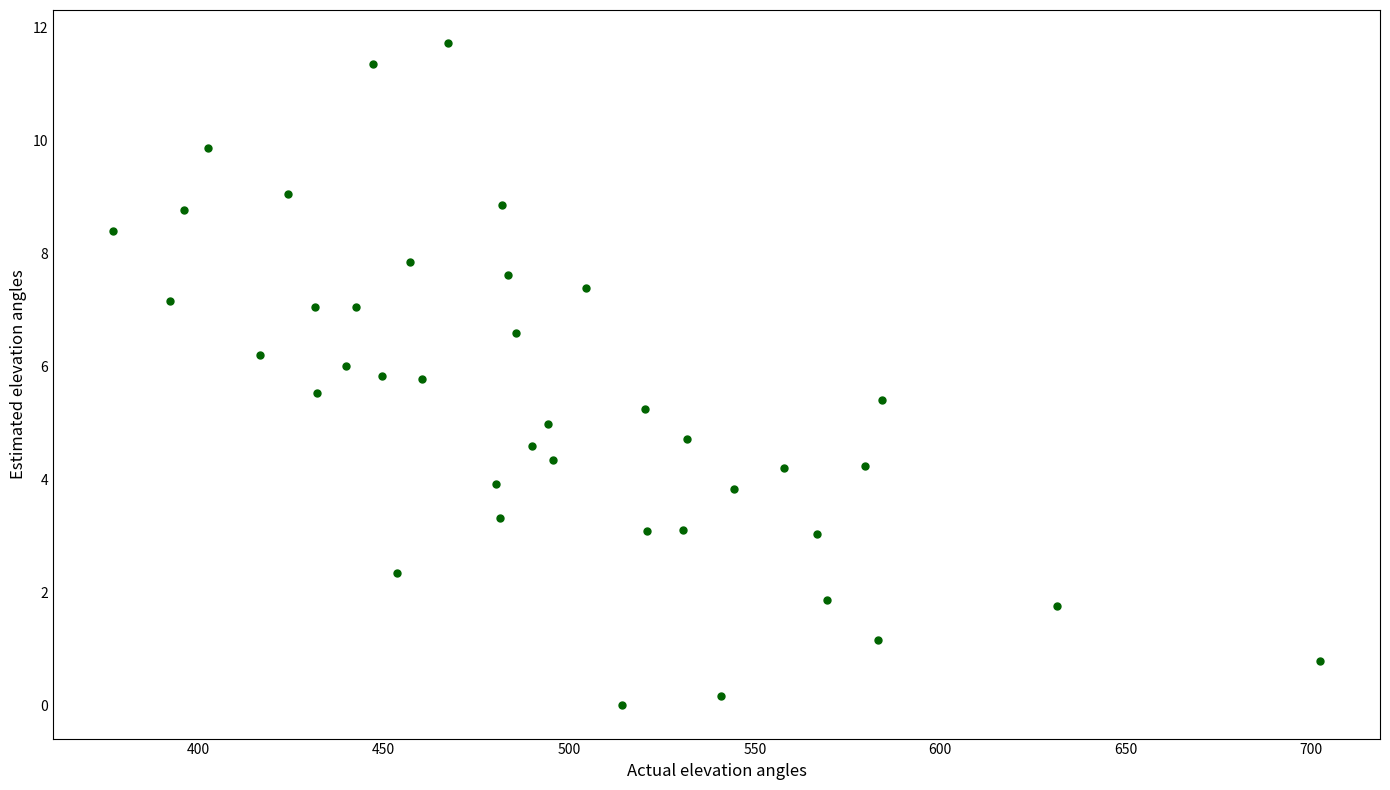

What is the range of Y values (max minus min)?

11.7